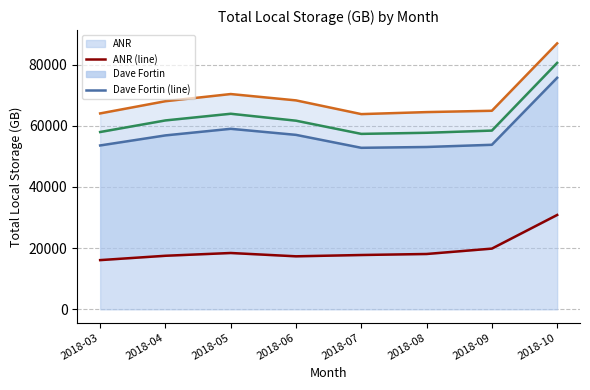

Which label corresponds to the smallest value in the chart?

2018-03